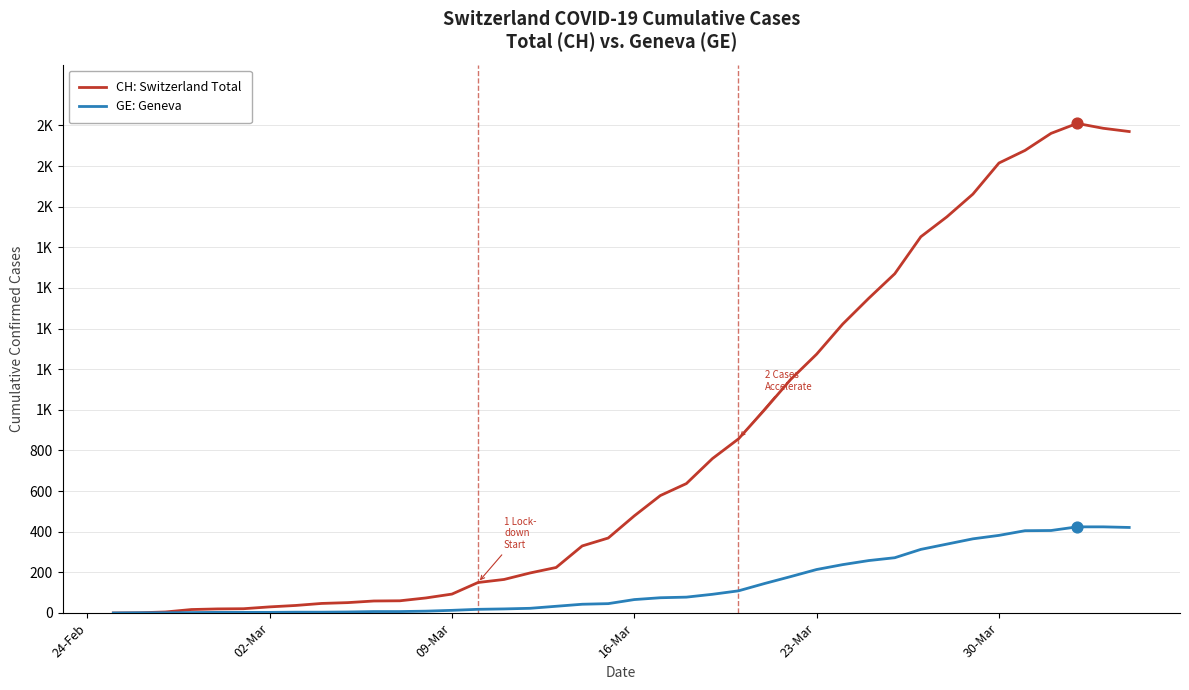

What are all the series names shown in the legend?

CH: Switzerland Total, GE: Geneva